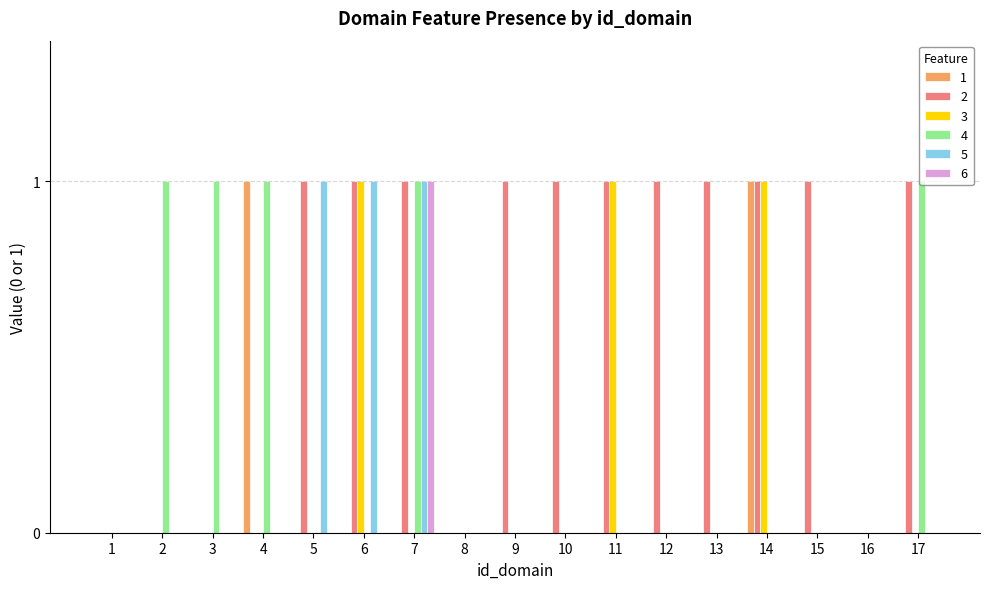

At which label does 6 reach its peak?

7